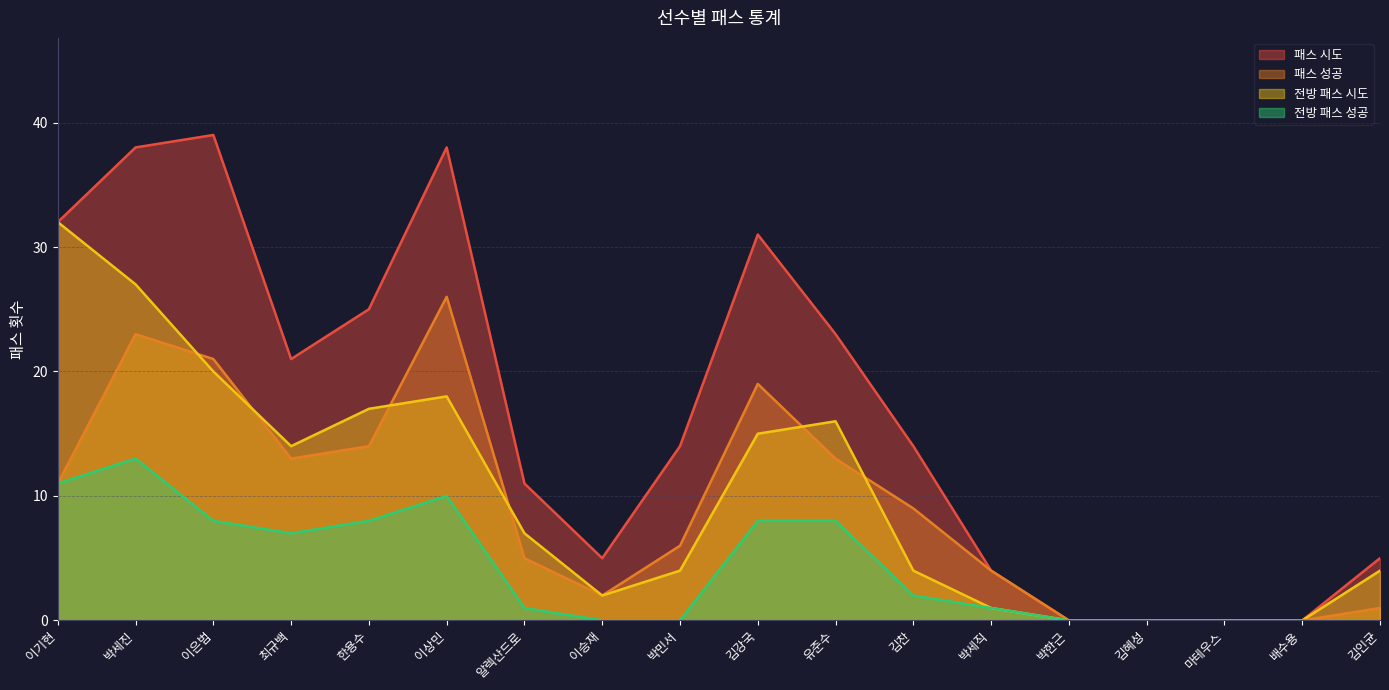

Between 박민서 and 김혜성, which series saw the biggest shift?

패스 시도